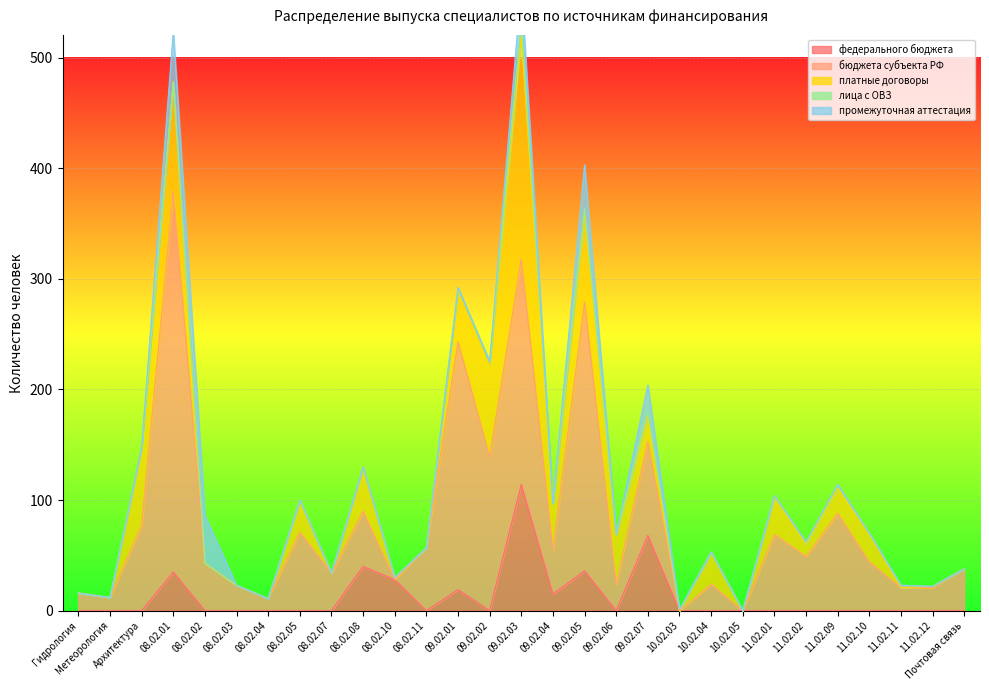

What is the spread (max minus min) of values at 11.02.11?

21